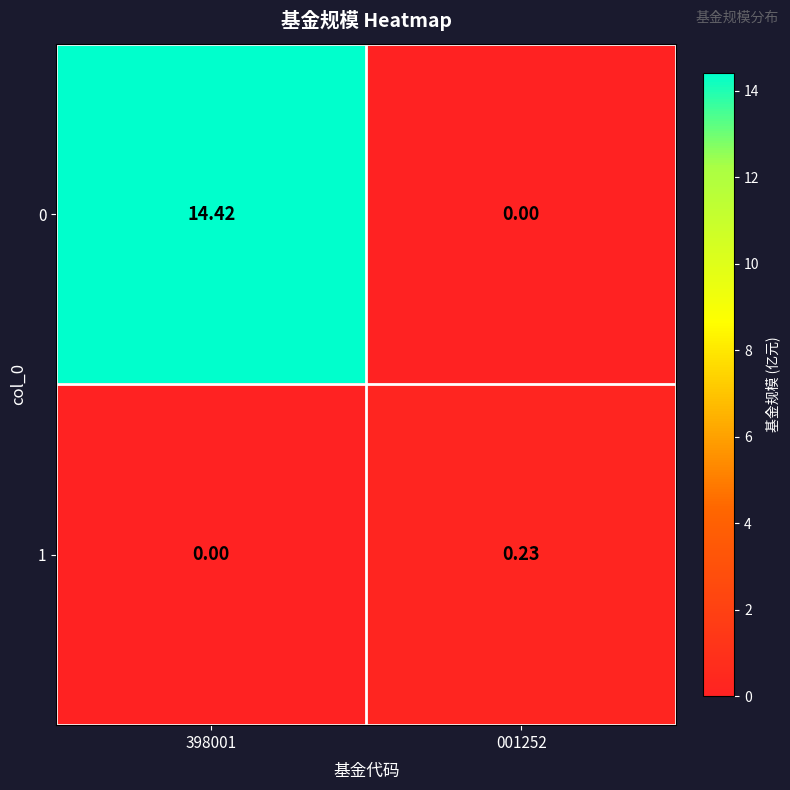

Is the value of 0 at 398001 greater than the value of 1 at 398001?

Yes